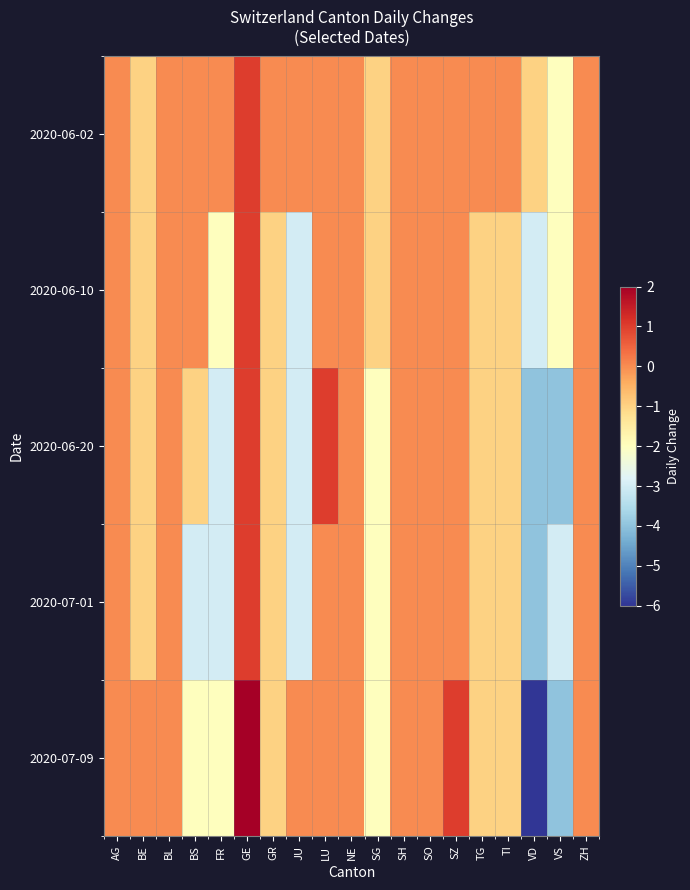

Rank the series at AG from highest to lowest value.

2020-06-02, 2020-06-10, 2020-06-20, 2020-07-01, 2020-07-09